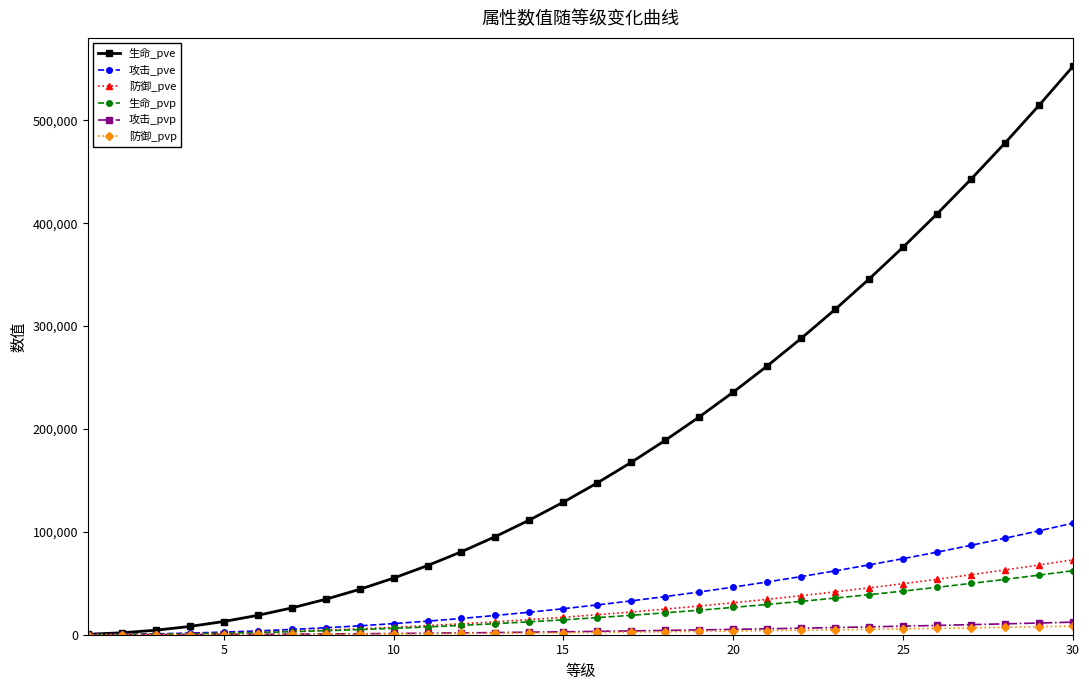

What are all the series names shown in the legend?

生命_pve, 攻击_pve, 防御_pve, 生命_pvp, 攻击_pvp, 防御_pvp